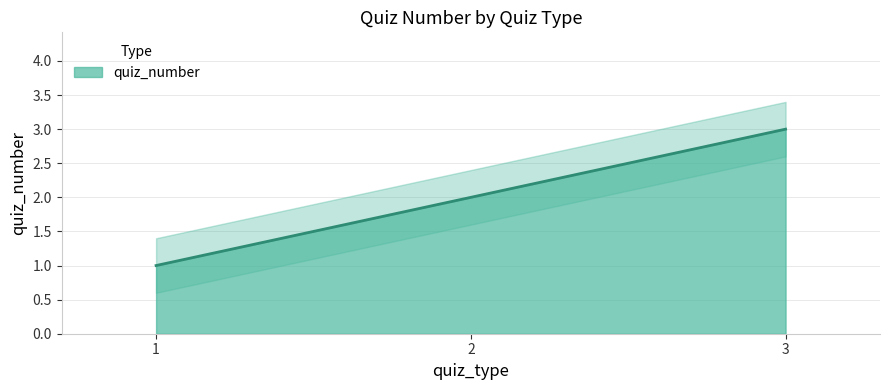

Reading left to right, list all the values displayed in this chart.

1=1	2=2	3=3